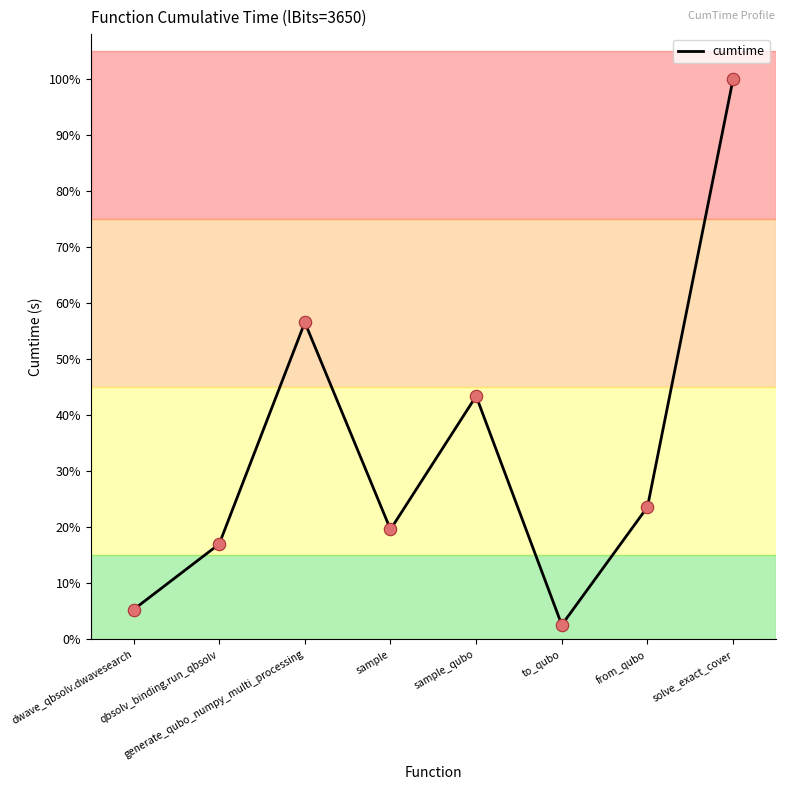

Approximately how many times larger is the value at generate_qubo_numpy_multi_processing compared to qbsolv_binding.run_qbsolv?

3.3